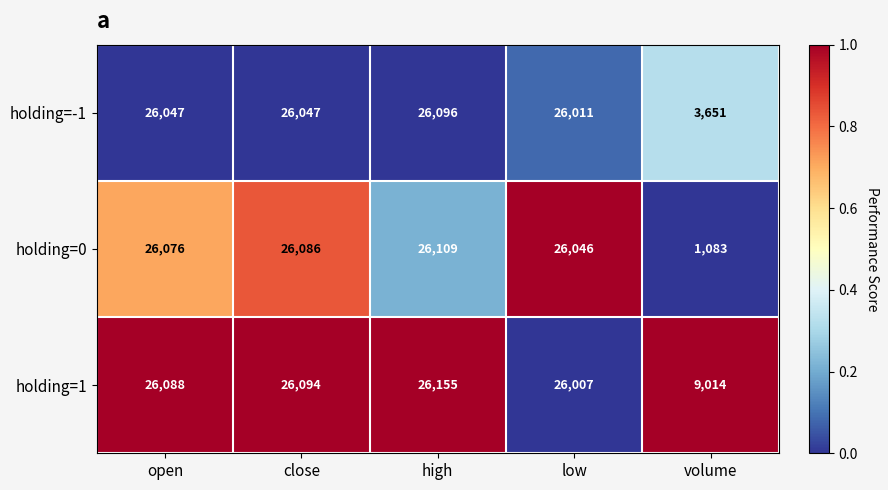

What is the difference between the holding=1 values at high and low?

148